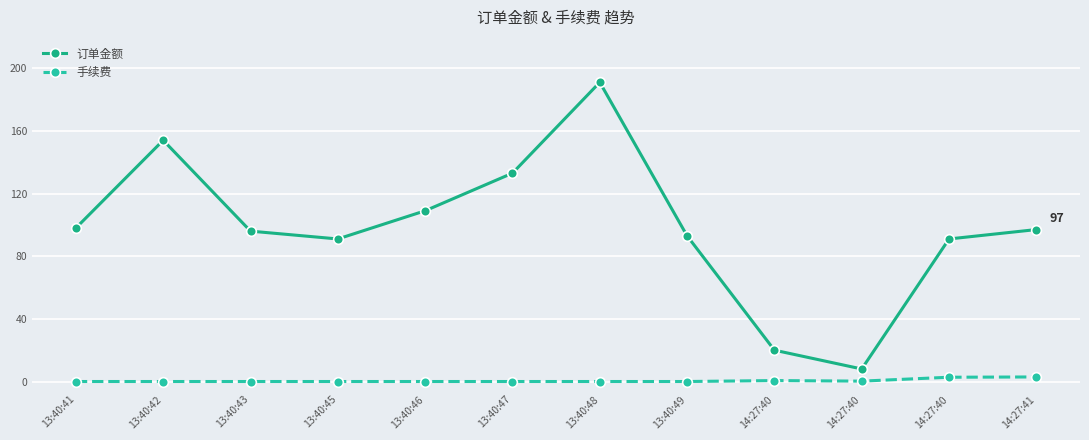

At which category is the sum across all series the highest?

13:40:48